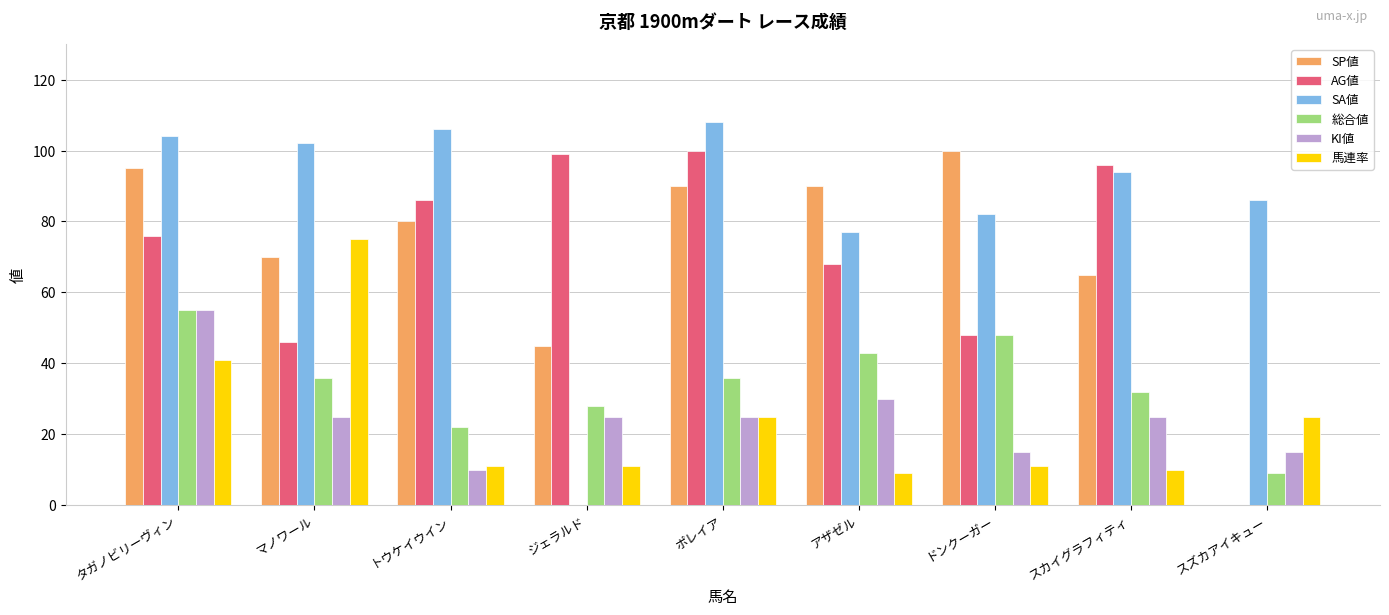

How many data points does each series have?

9